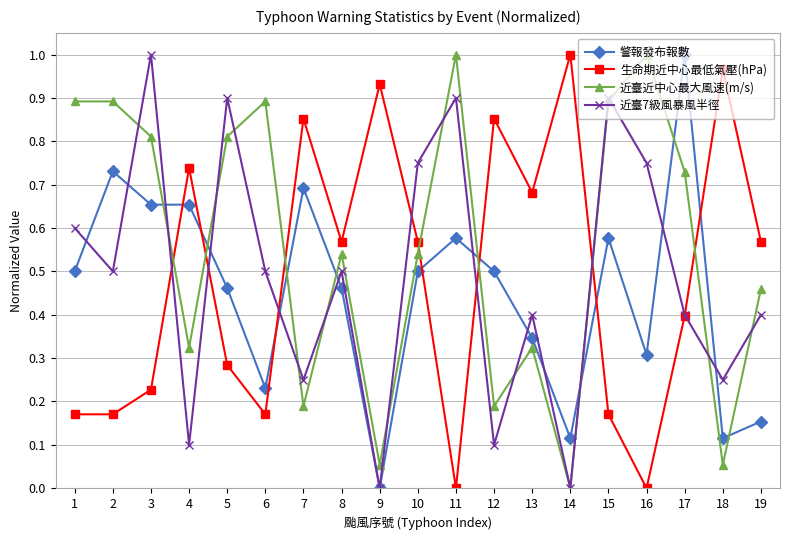

Is this an area chart (filled region under the line)?

No